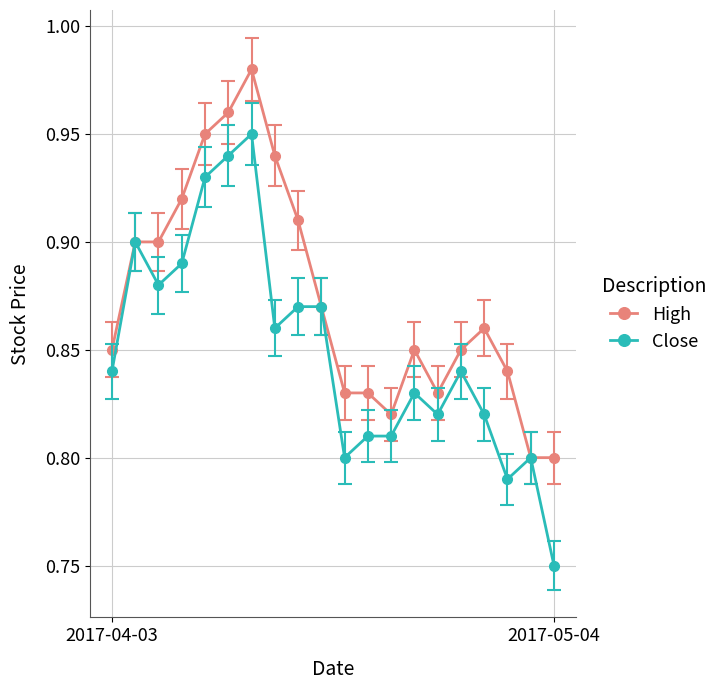

At how many categories does at least one series exceed 0?

20